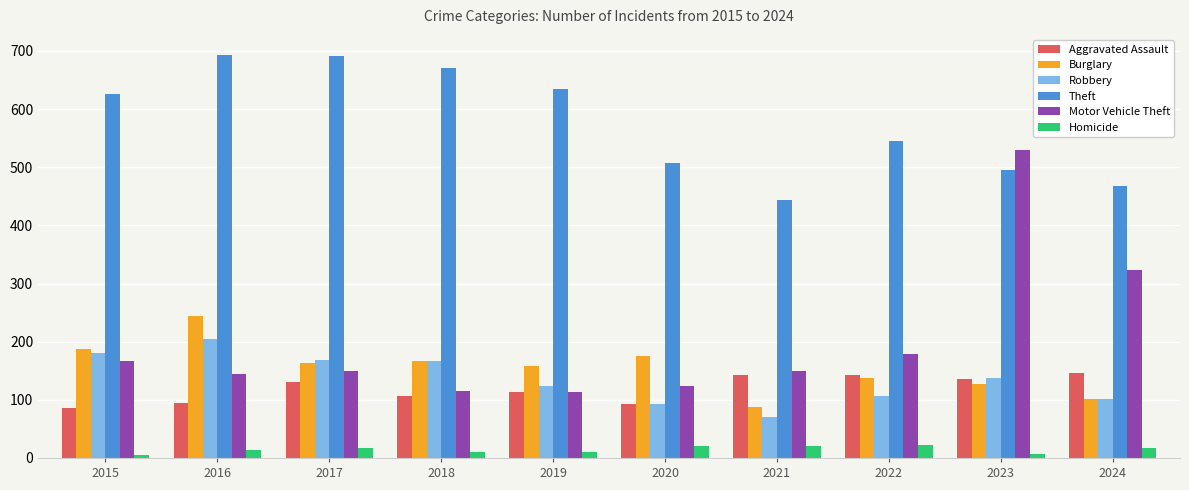

Are the bars horizontal?

No